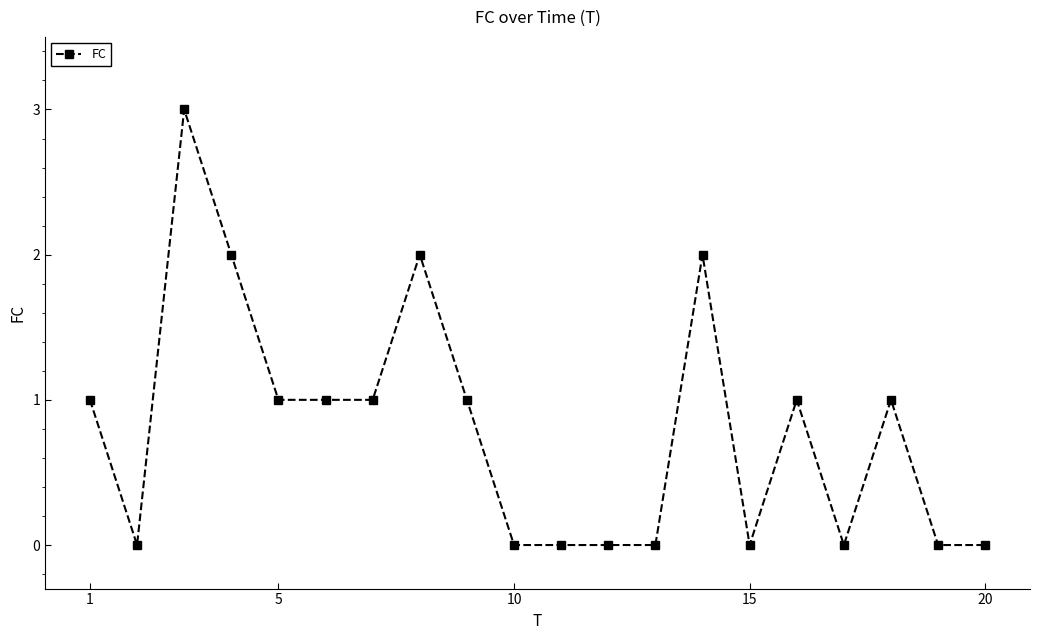

True or false: the data has more than 2 interior local peaks.

True